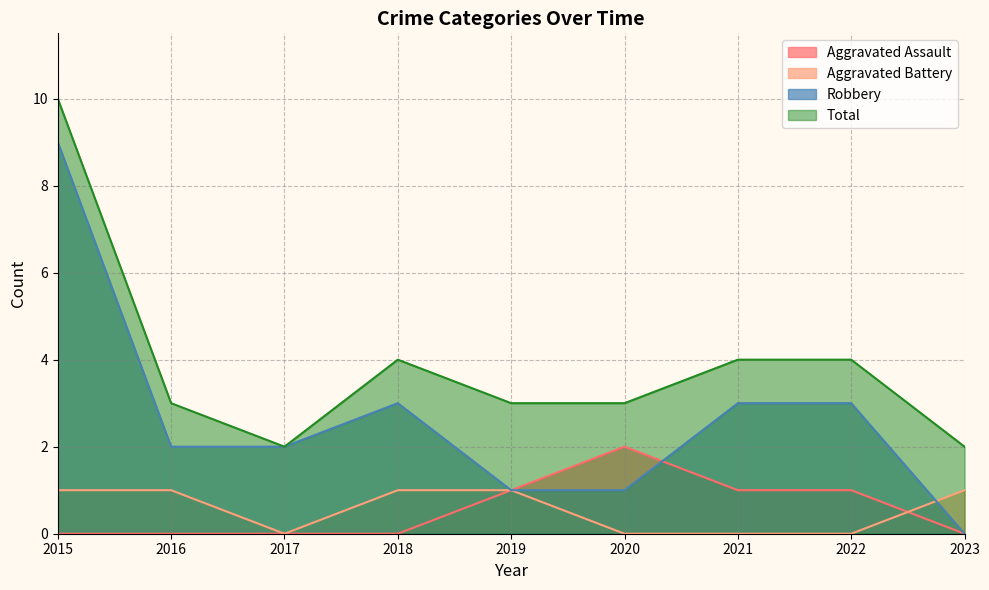

How many data points in Total are above 3?

4